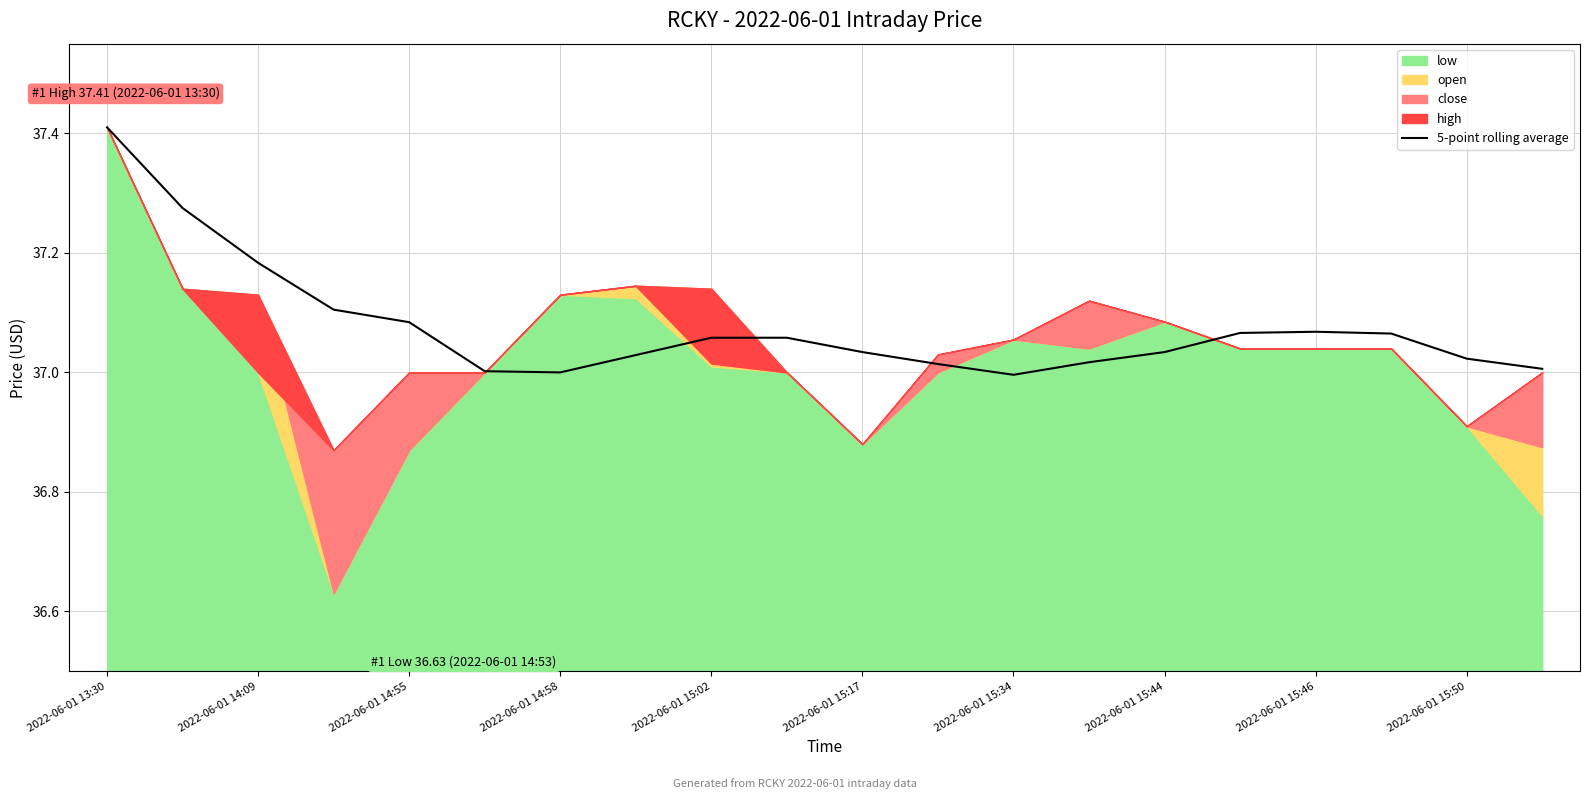

Reading left to right, transcribe all the data shown in this chart.

37.4	37.3	37.2	37.1	37.1	37.0	37.0	37.0	37.1	37.1	37.0	37.0	37.0	37.0	37.0	37.1	37.1	37.1	37.0	37.0